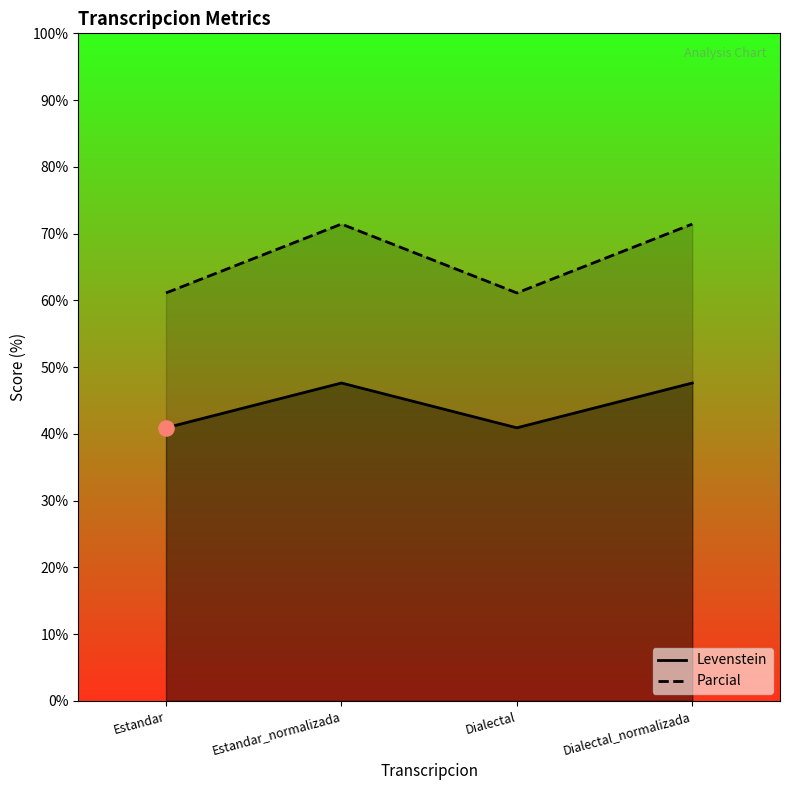

Which series has the largest Y range (max minus min)?

Parcial